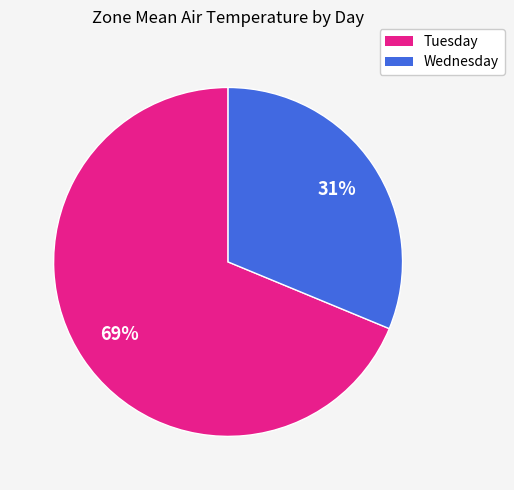

Which category has the smallest portion of the pie?

Wednesday